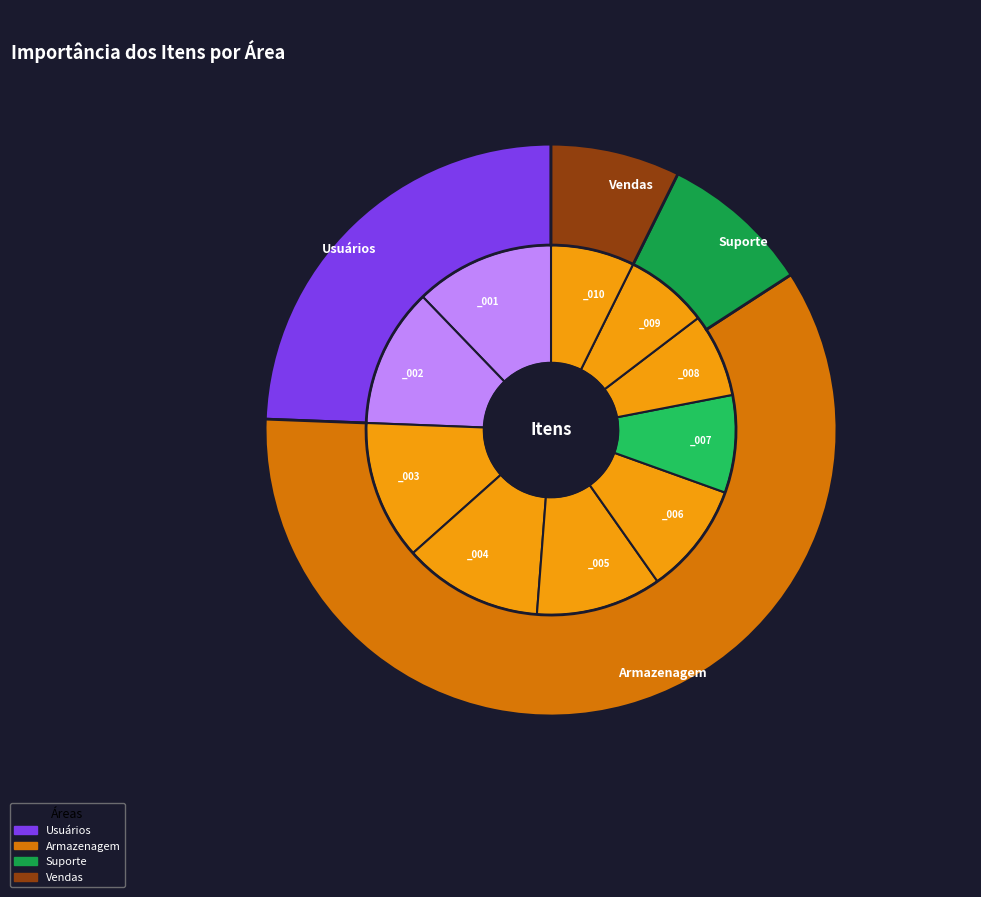

Is _002 the majority of the pie?

No